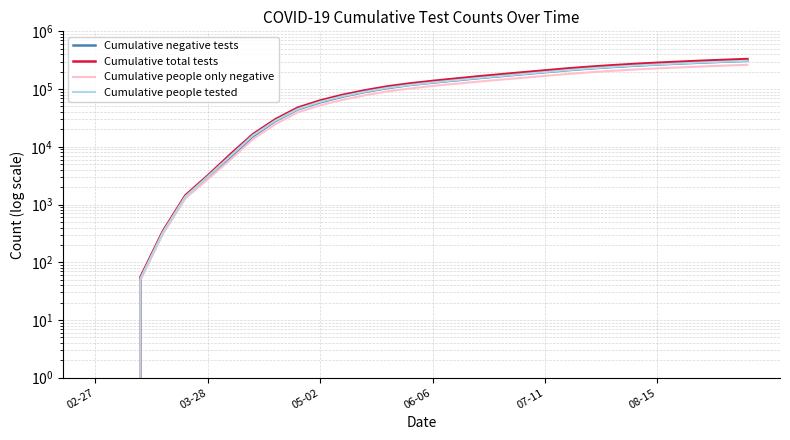

What is the label of the 5th point from the left?

07-11